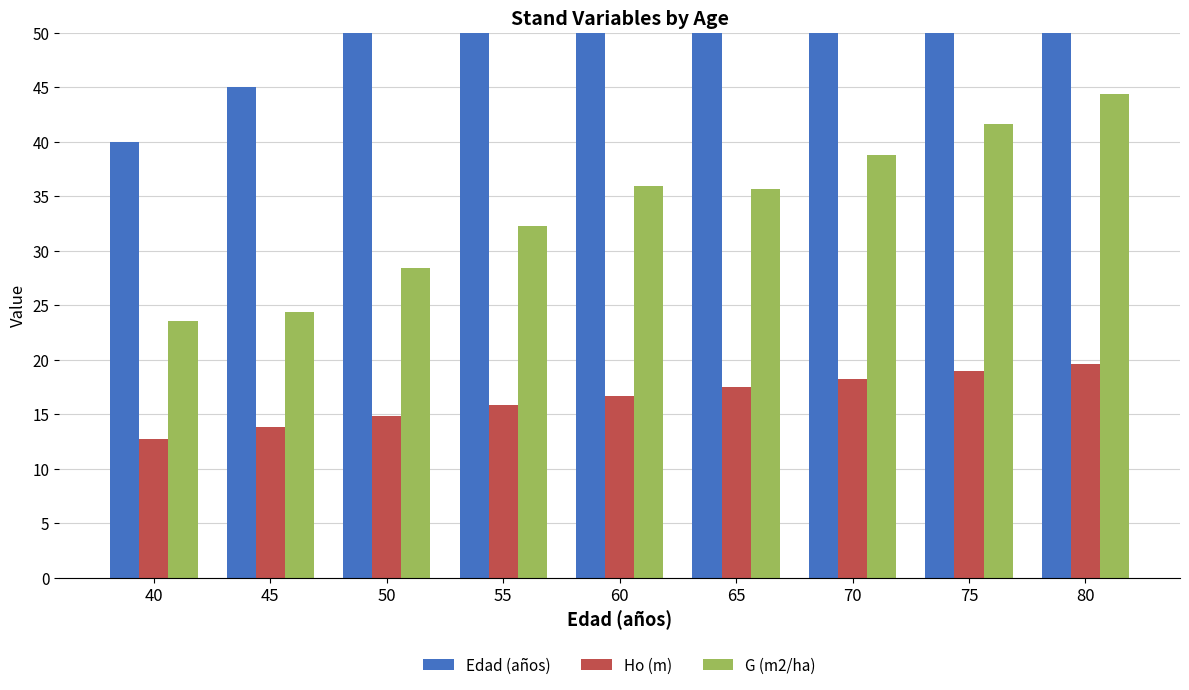

List the labels in order of Edad (años) value, smallest first.

40, 45, 50, 55, 60, 65, 70, 75, 80